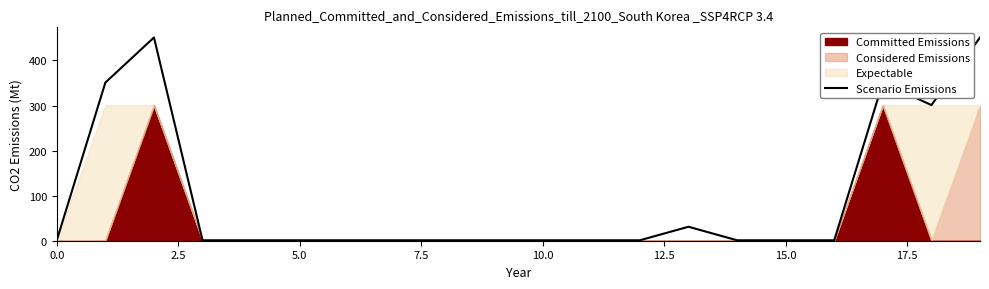

What is the difference between the maximum and minimum values?

450